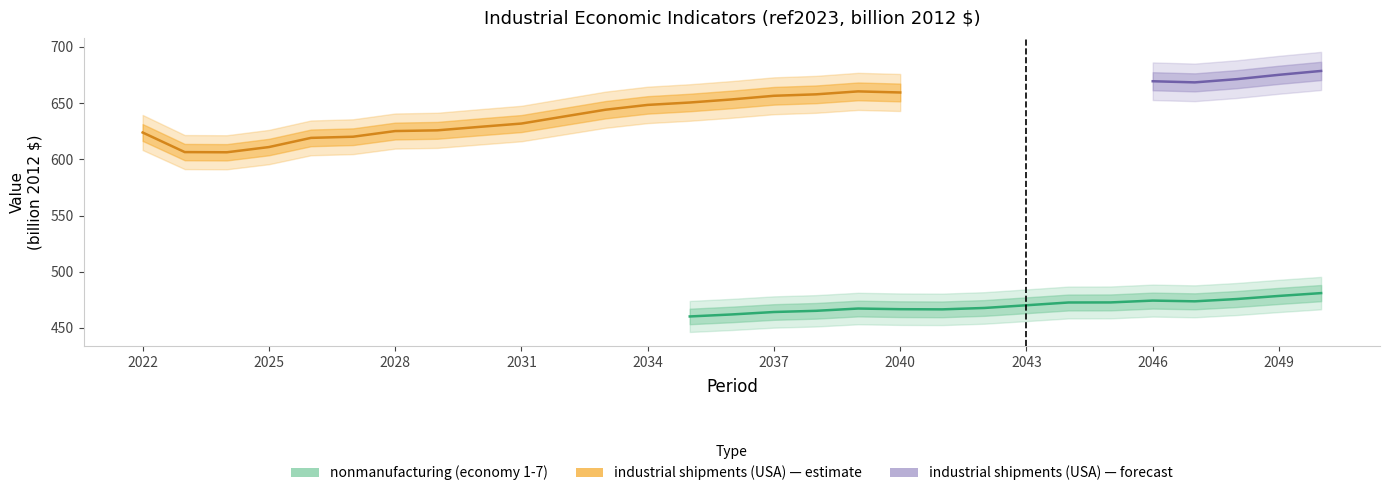

Is this an area chart (filled region under the line)?

No